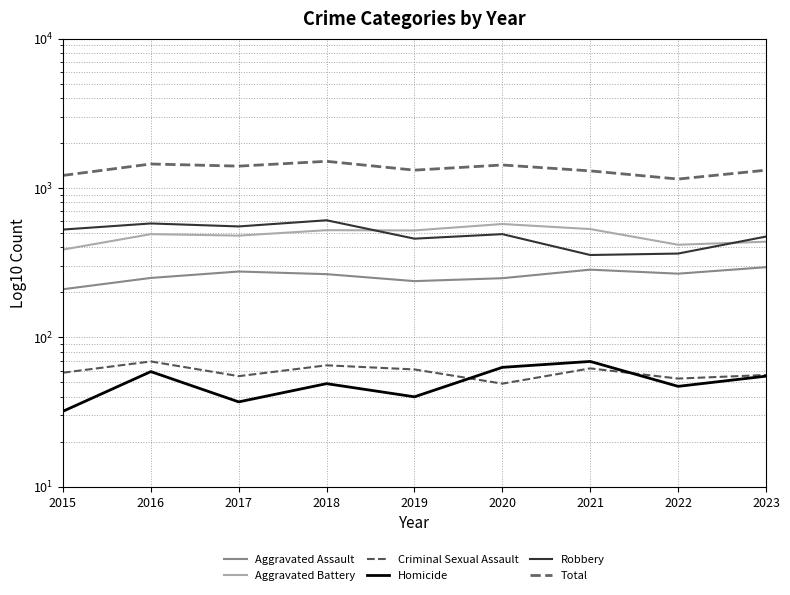

True or false: Total has a value of 1426 at 2020.

True